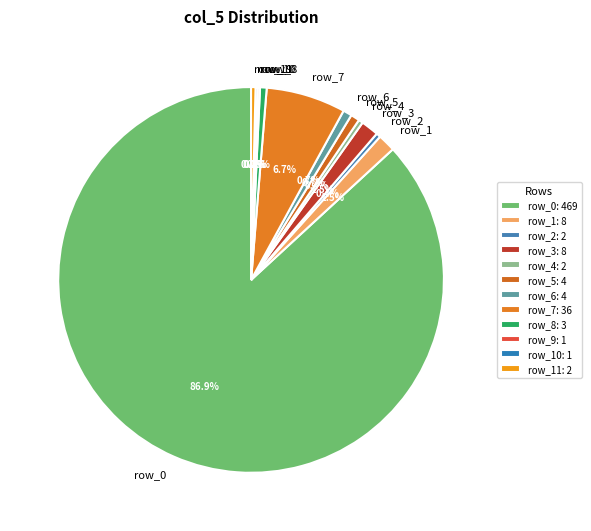

How much of the chart is everything except row_1?

98.5%